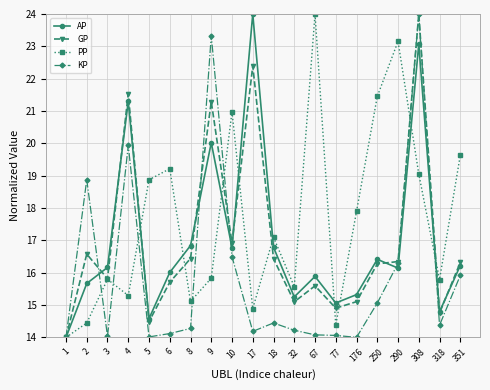

The PP series shows 6.2 at 32. True or false?

False